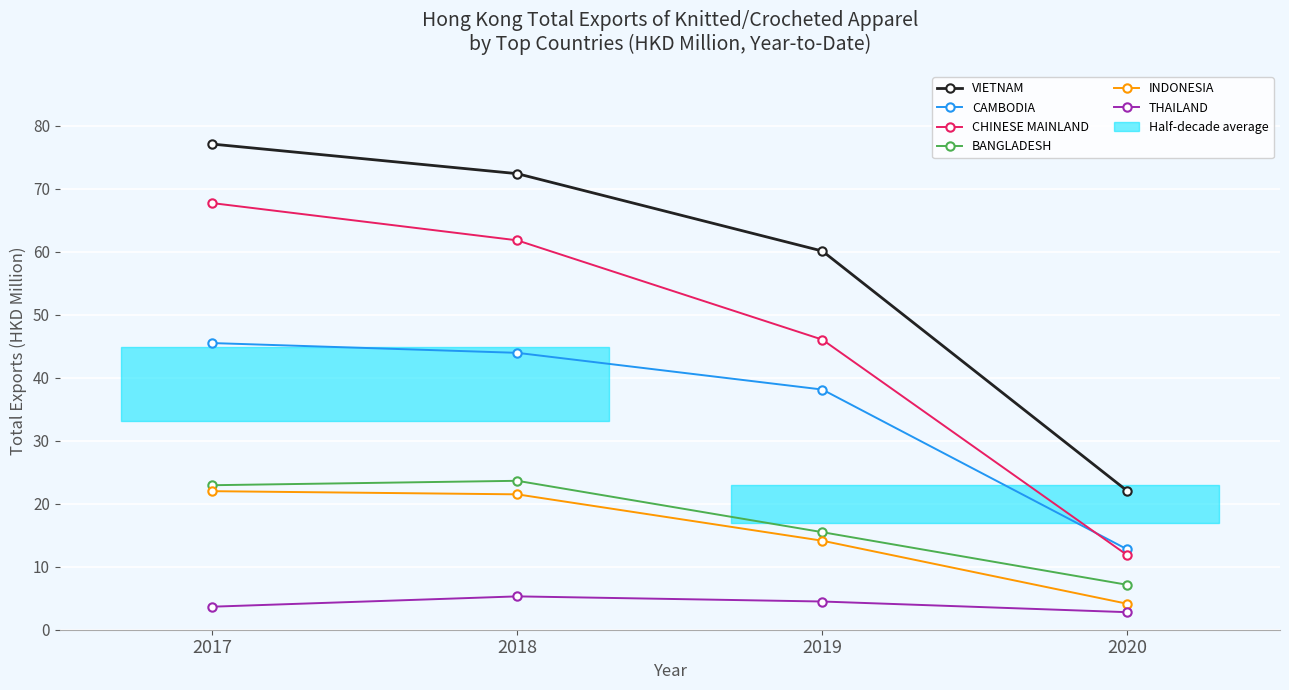

Which series changed the most between 2018 and 2020?

VIETNAM